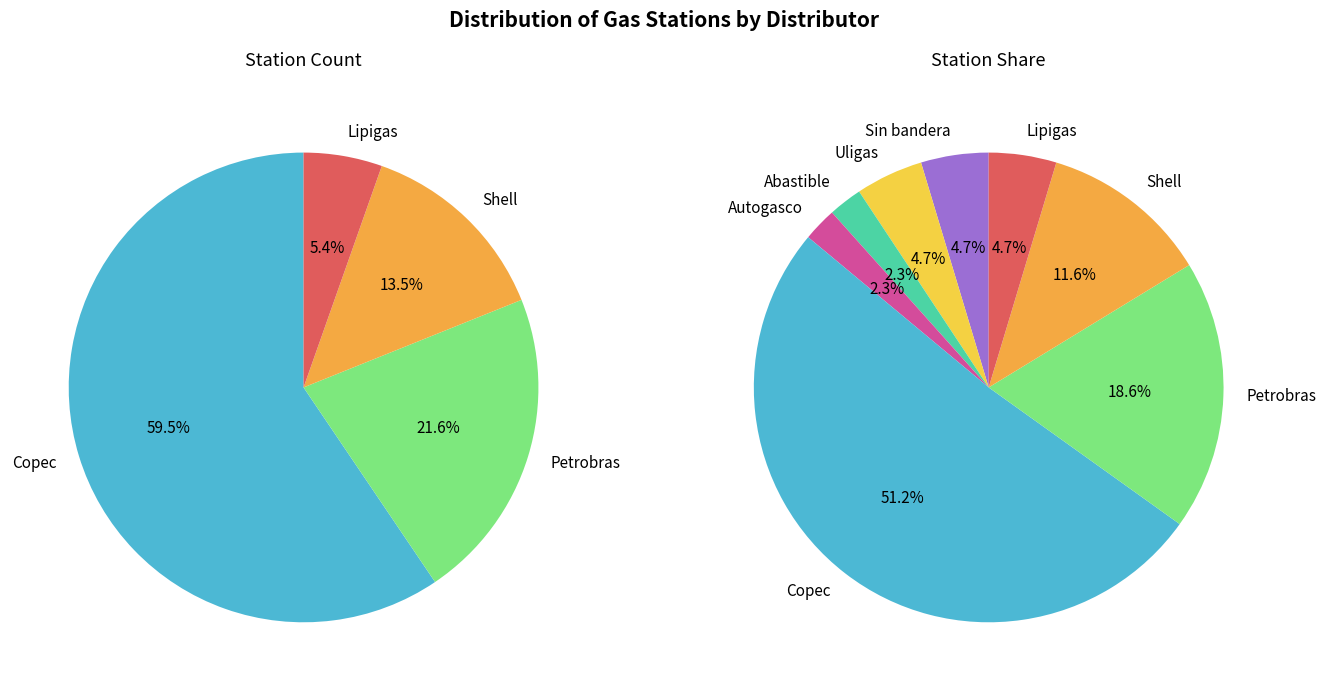

Between Uligas and Sin bandera, which is larger?

Uligas